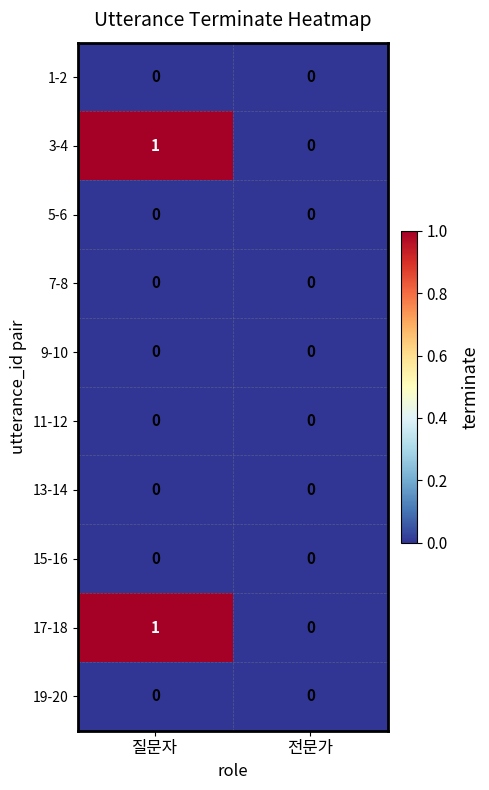

Is it true that 7-8 equals 0 at 질문자?

True